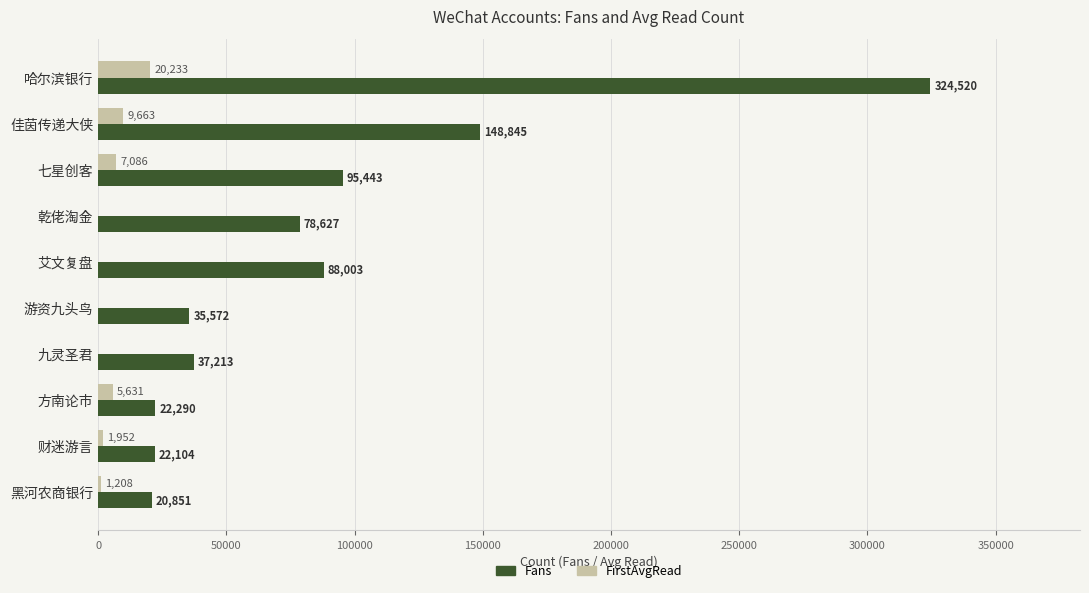

Which category has the highest value across all series?

哈尔滨银行